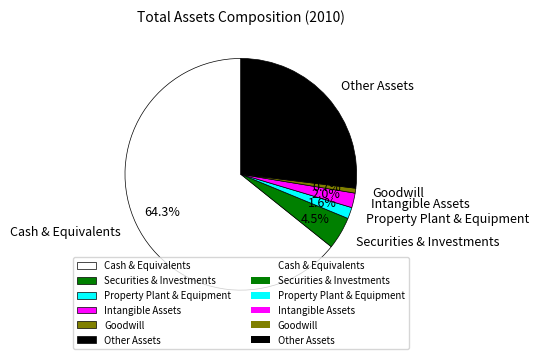

To the nearest percent, what is the difference between the Other Assets and Cash & Equivalents slice percentages?

37%